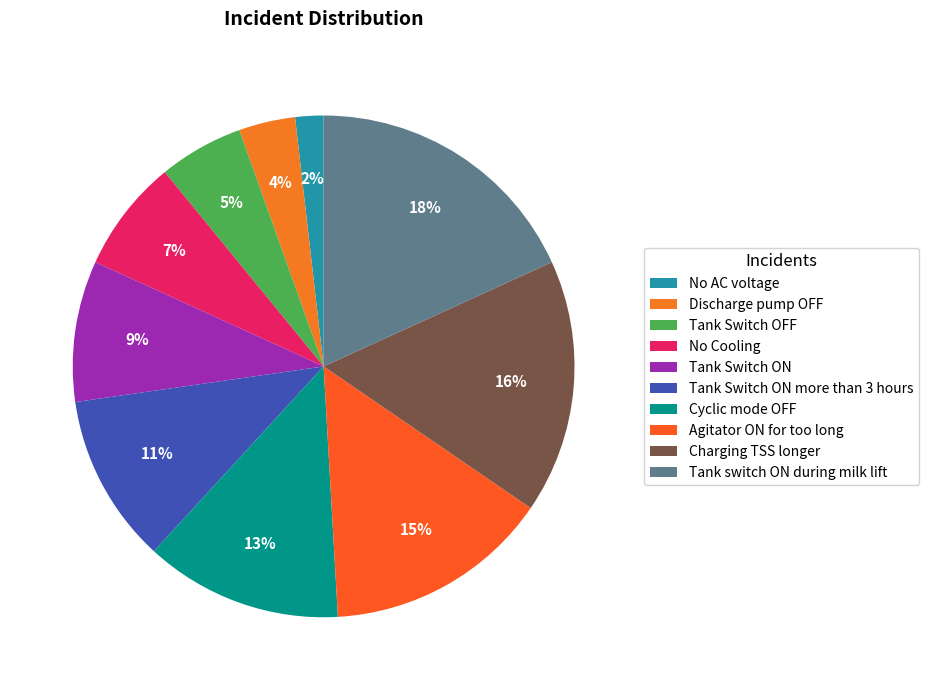

The No AC voltage slice represents 2% of the pie. True or false?

True